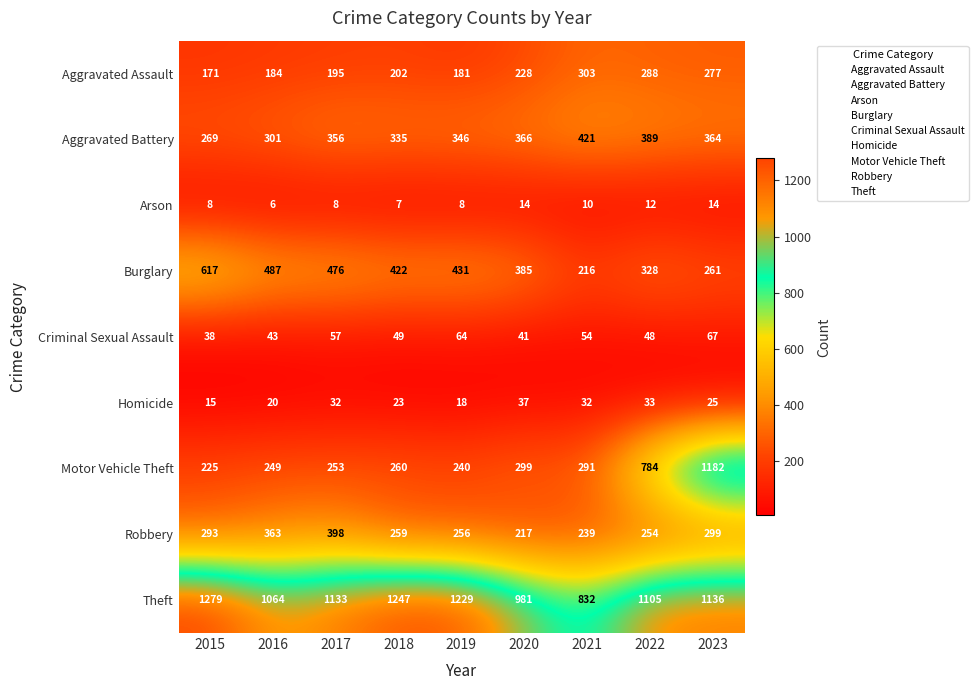

The Motor Vehicle Theft series shows 240 at 2019. True or false?

True